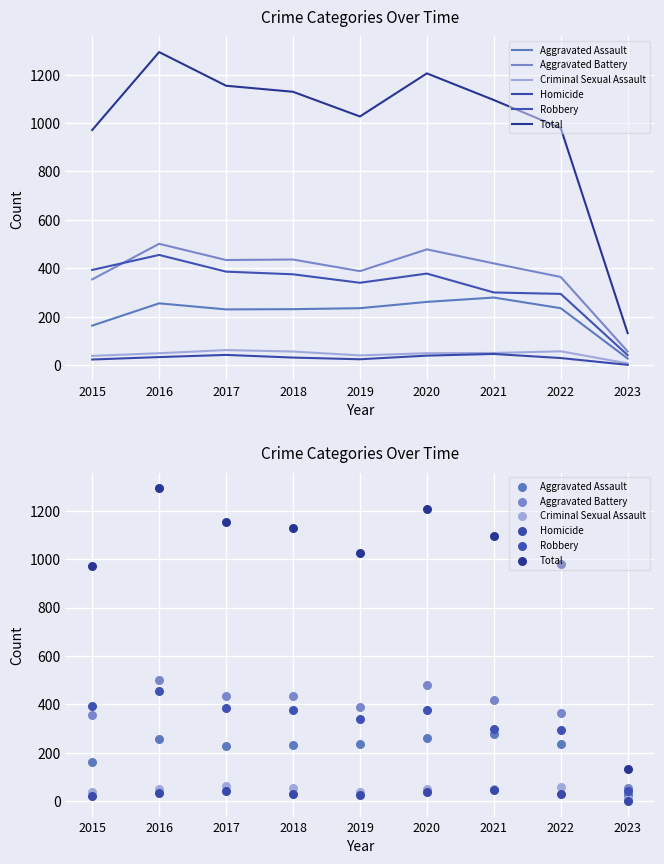

Which series has the largest total across all categories?

Total